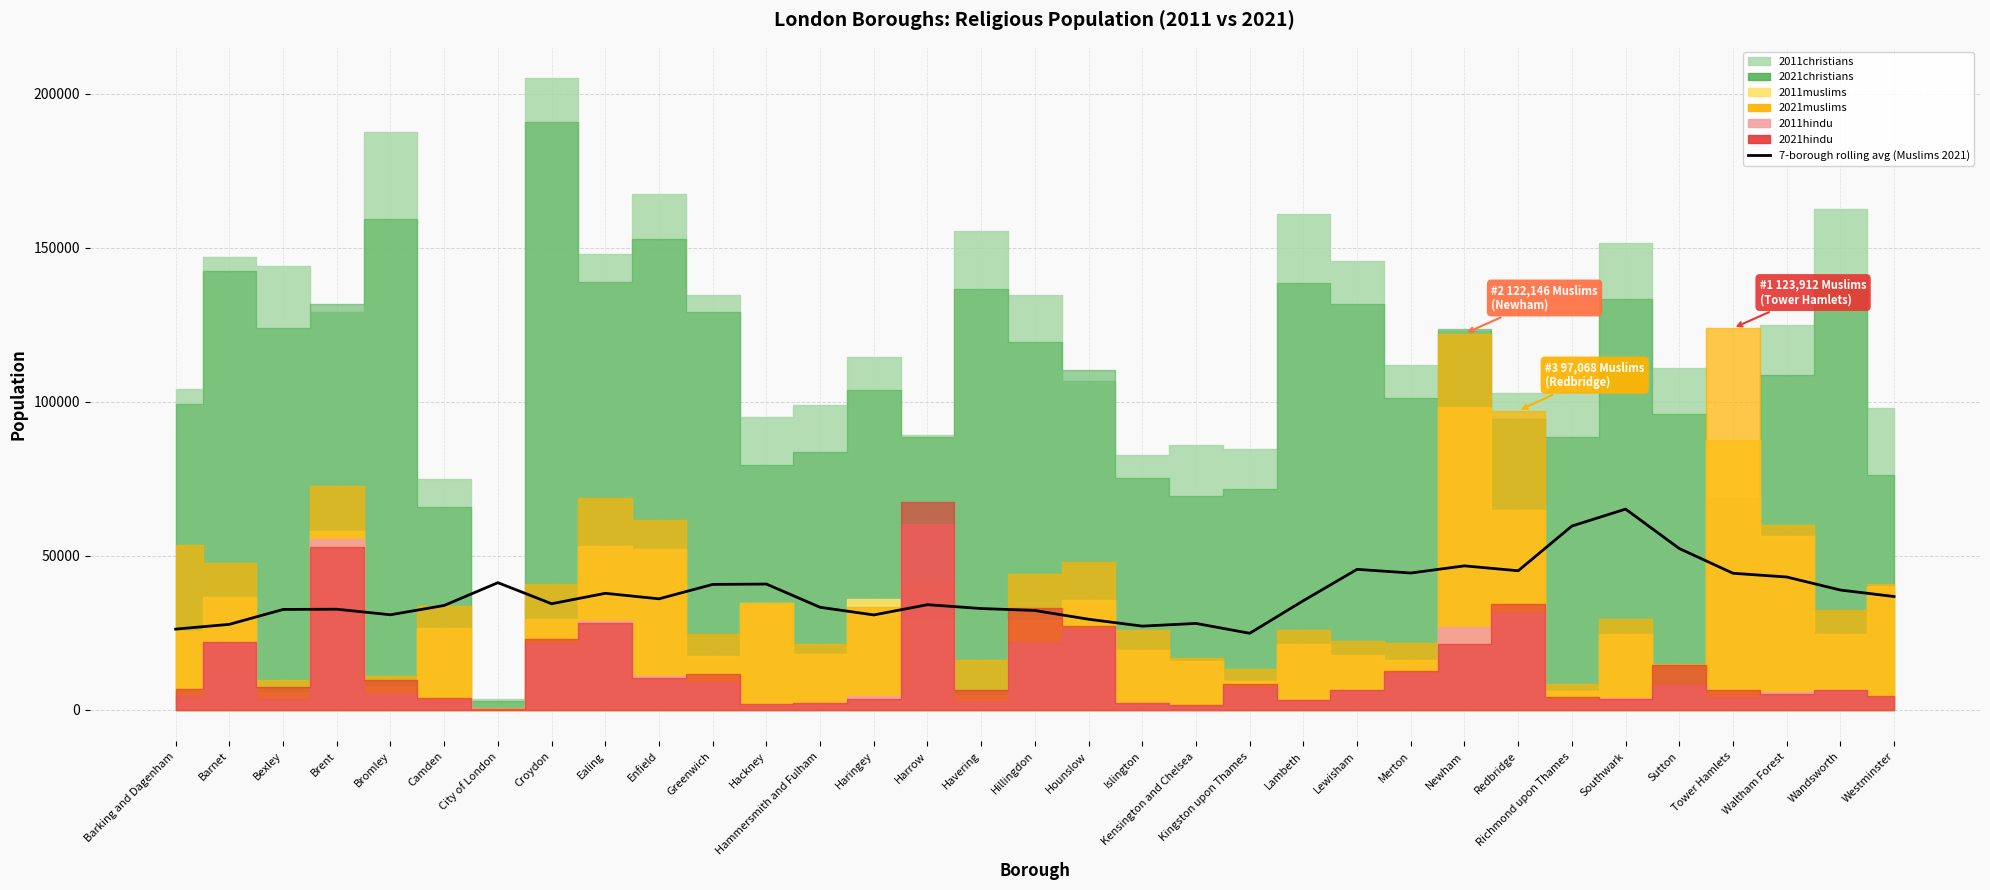

How many lines are shown in the chart?

1